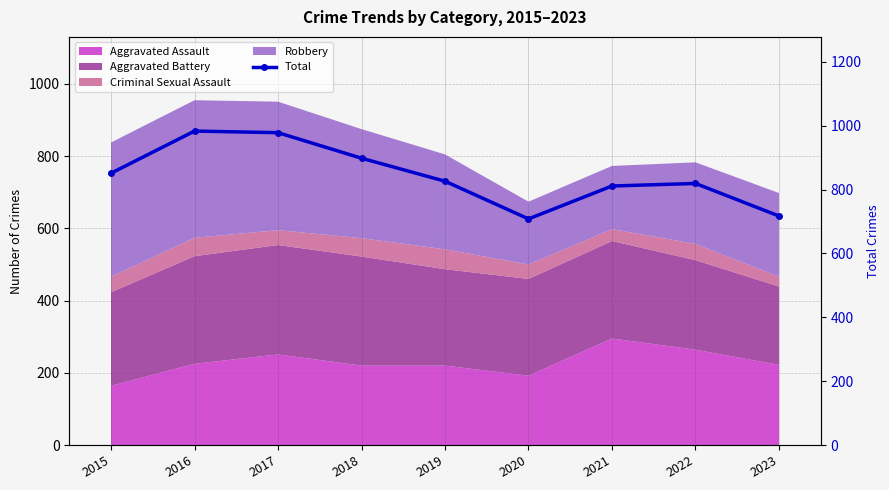

What is the ratio of the value at 2020 to the value at 2019?

0.9